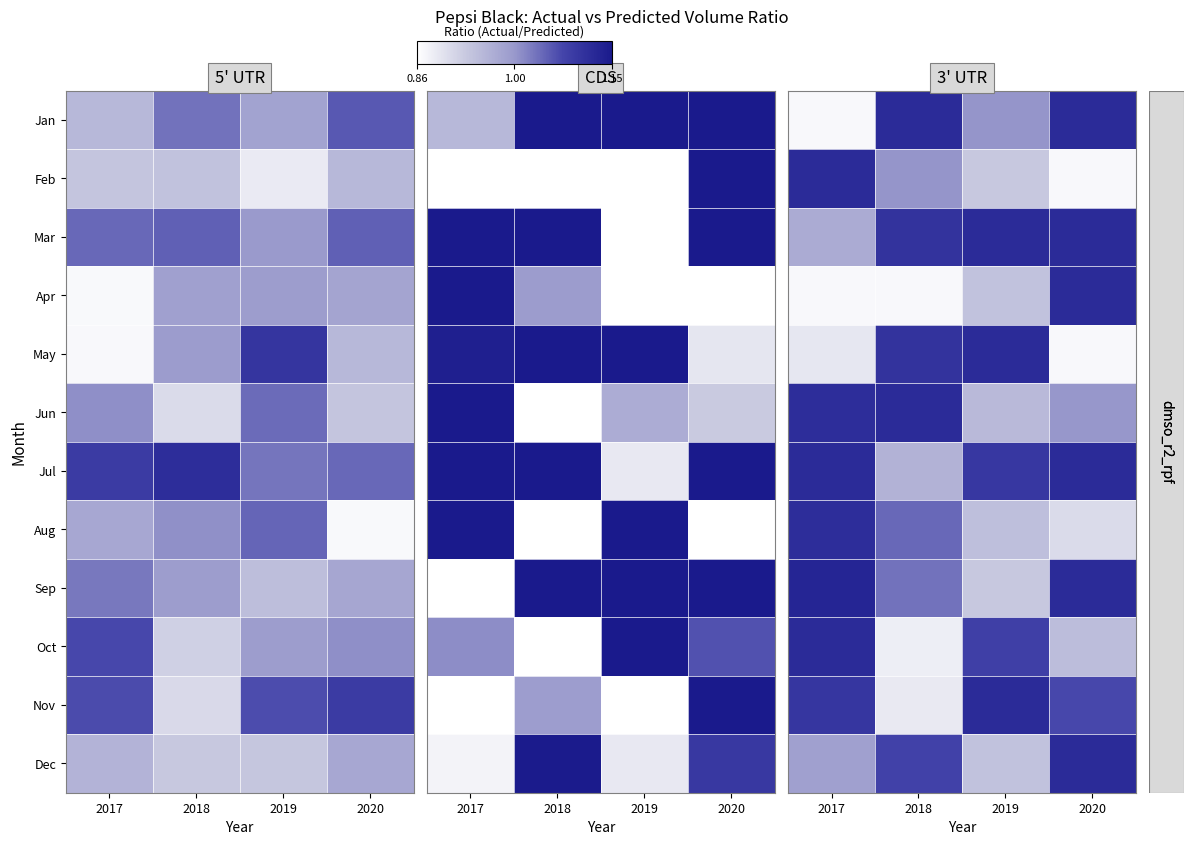

True or false: Aug has a value of 0.6 at 2017.

False